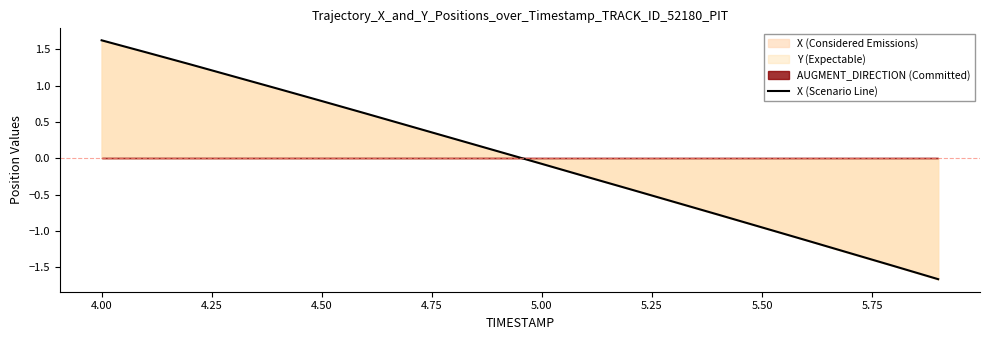

The value at 4.00 is 2.1. True or false?

False